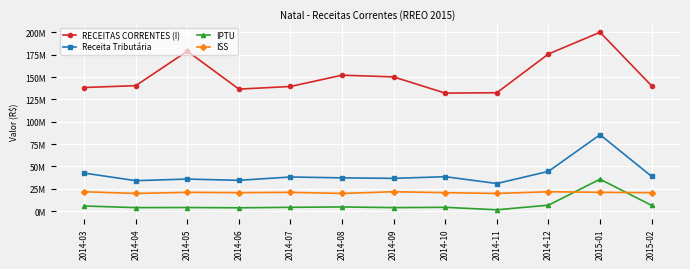

What is the lowest value of the IPTU series?

1499701.9